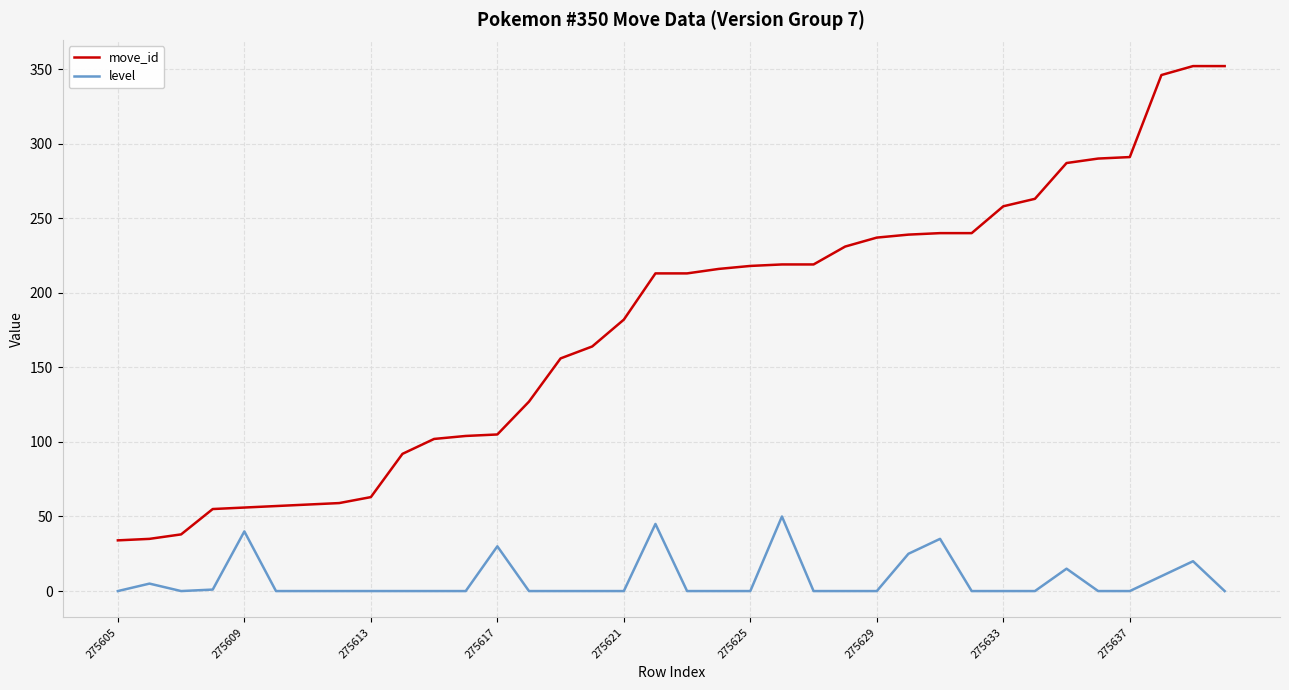

What is the minimum value for move_id?

34